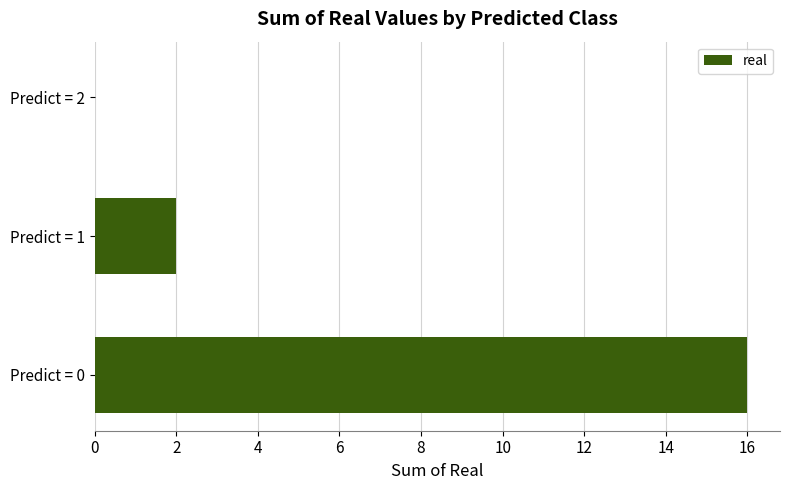

Where is the data nearest to the value 8?

Predict = 1